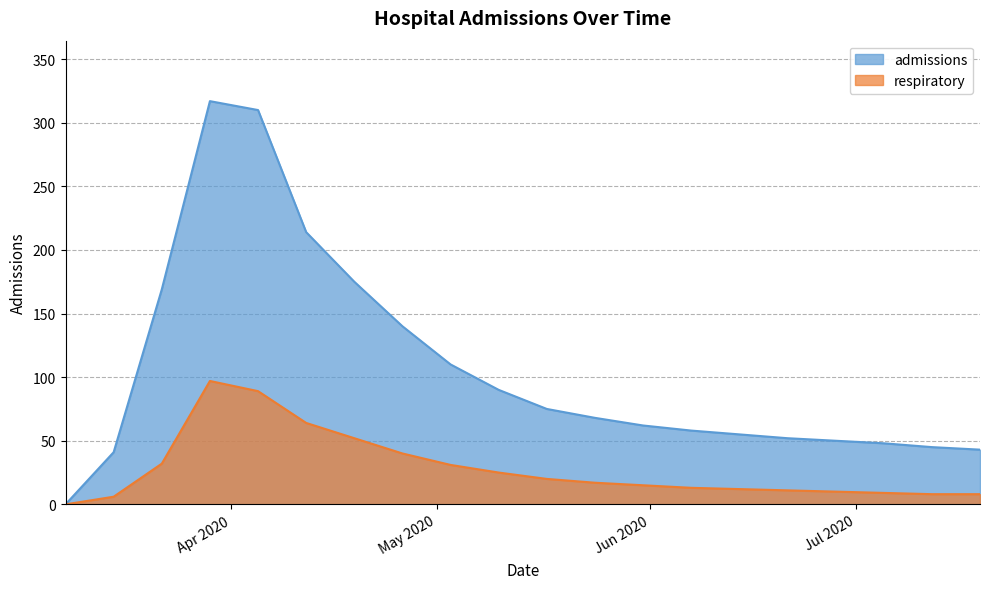

The admissions series shows 169 at 2020-03-22. True or false?

True